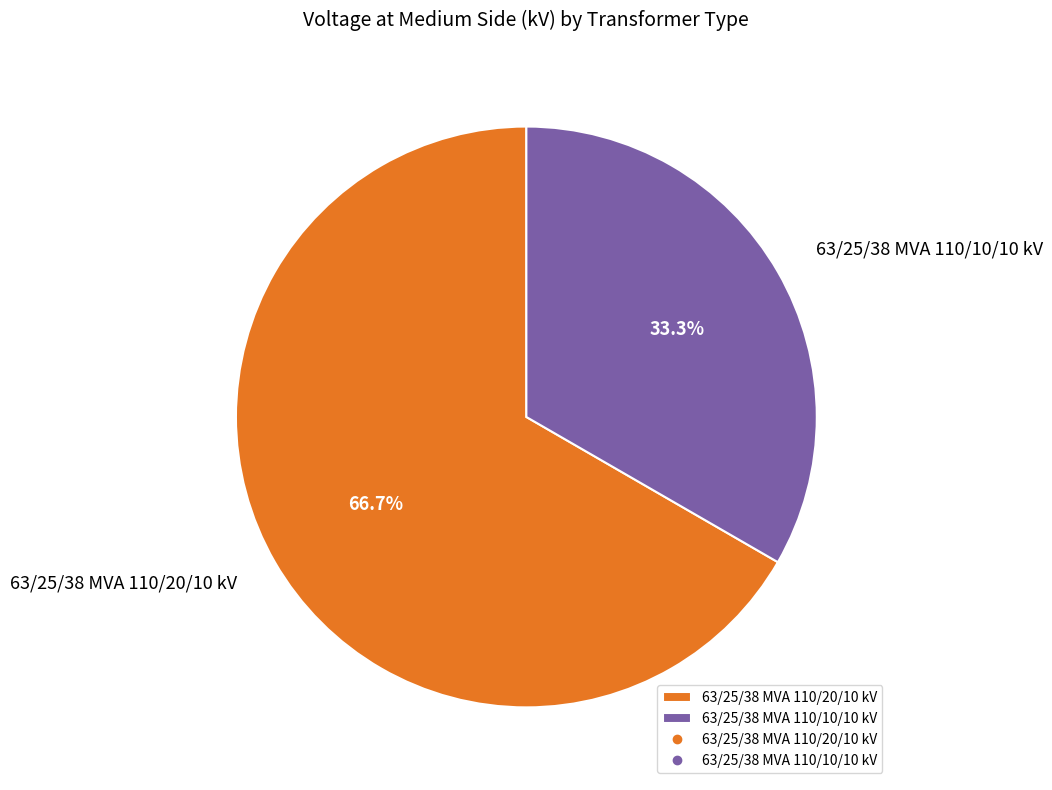

To the nearest percent, what is the difference between the 63/25/38 MVA 110/20/10 kV and 63/25/38 MVA 110/10/10 kV slice percentages?

33%